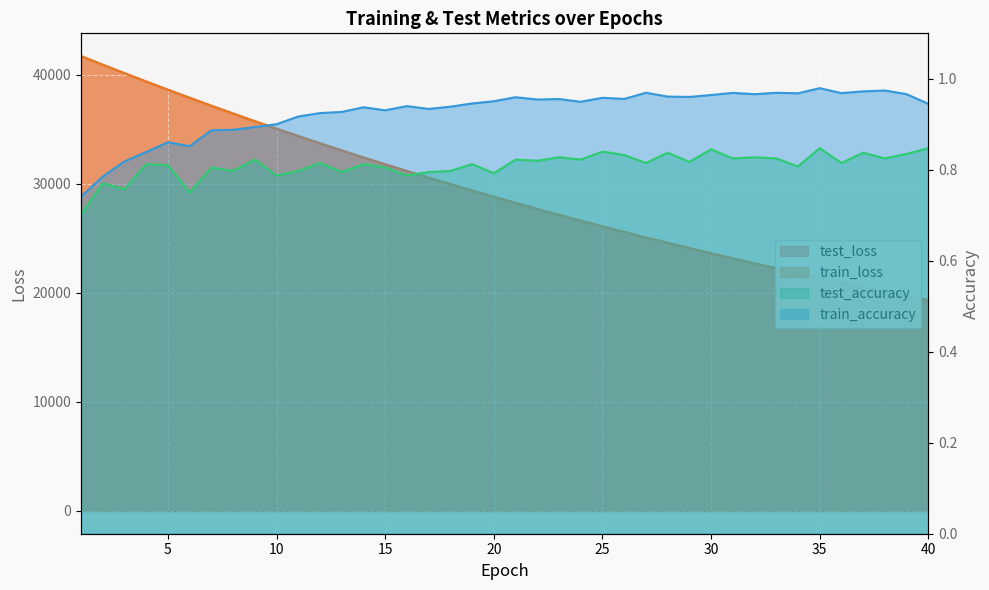

Reading left to right, list all the values displayed in this chart.

test_loss: 1=41715.4	2=40924.2	3=40147.7	4=39380.5	5=38625.6	6=37886.0	7=37159.4	8=36443.6	9=35742.8	10=35053.2	11=34377.0	12=33710.8	13=33058.5	14=32416.8	15=31788.2	16=31170.9	17=30565.3	18=29969.7	19=29384.6	20=28810.6	21=28247.5	22=27695.5	23=27153.2	24=26619.8	25=26097.4	26=25584.4	27=25081.1	28=24587.7	29=24103.3	30=23627.2	31=23159.7	32=22702.0	33=22252.2	34=21810.8	35=21377.0	36=20952.8	37=20535.7	38=20126.5	39=19724.7	40=19330.7
train_loss: 1=41706.9	2=40915.9	3=40140.2	4=39374.3	5=38621.2	6=37882.5	7=37154.0	8=36439.9	9=35738.3	10=35049.0	11=34372.3	12=33707.2	13=33054.6	14=32413.4	15=31784.5	16=31166.7	17=30560.5	18=29965.0	19=29380.7	20=28807.1	21=28244.0	22=27691.7	23=27149.4	24=26617.1	25=26094.5	26=25581.8	27=25078.4	28=24584.7	29=24100.1	30=23624.2	31=23157.3	32=22699.2	33=22249.5	34=21808.2	35=21375.1	36=20950.3	37=20533.2	38=20124.0	39=19722.6	40=19328.8
test_accuracy: 1=0.7	2=0.8	3=0.8	4=0.8	5=0.8	6=0.8	7=0.8	8=0.8	9=0.8	10=0.8	11=0.8	12=0.8	13=0.8	14=0.8	15=0.8	16=0.8	17=0.8	18=0.8	19=0.8	20=0.8	21=0.8	22=0.8	23=0.8	24=0.8	25=0.8	26=0.8	27=0.8	28=0.8	29=0.8	30=0.8	31=0.8	32=0.8	33=0.8	34=0.8	35=0.8	36=0.8	37=0.8	38=0.8	39=0.8	40=0.8
train_accuracy: 1=0.7	2=0.8	3=0.8	4=0.8	5=0.9	6=0.9	7=0.9	8=0.9	9=0.9	10=0.9	11=0.9	12=0.9	13=0.9	14=0.9	15=0.9	16=0.9	17=0.9	18=0.9	19=0.9	20=1.0	21=1.0	22=1.0	23=1.0	24=0.9	25=1.0	26=1.0	27=1.0	28=1.0	29=1.0	30=1.0	31=1.0	32=1.0	33=1.0	34=1.0	35=1.0	36=1.0	37=1.0	38=1.0	39=1.0	40=0.9